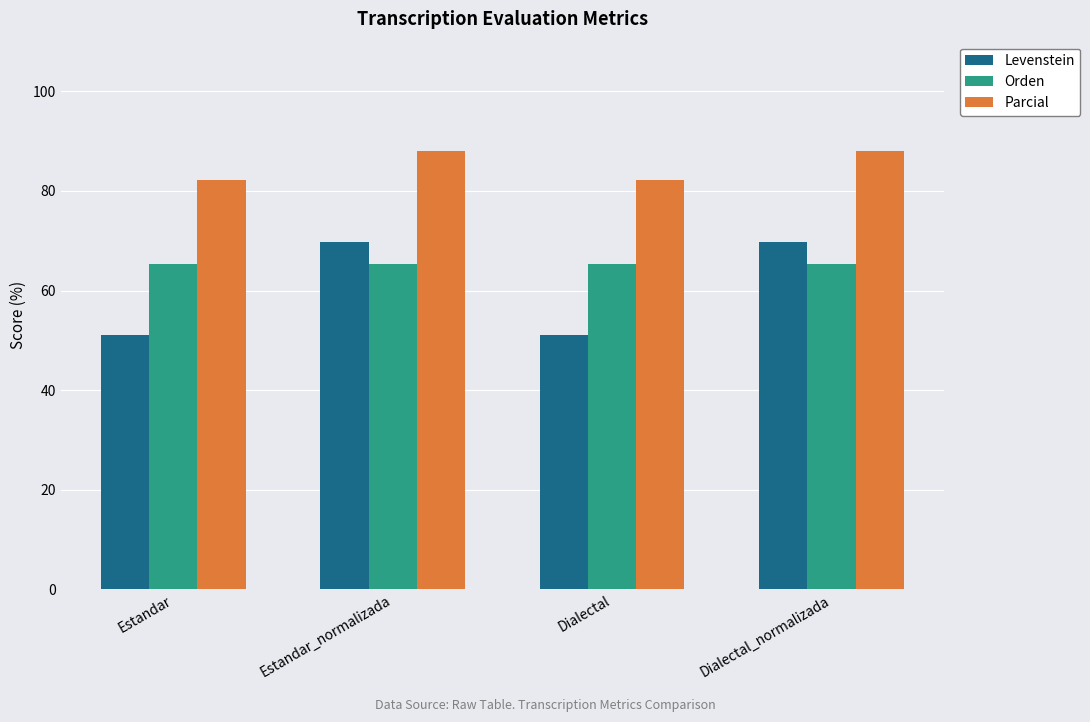

What is the value of the Parcial bar at the 1st from the left?

82.1